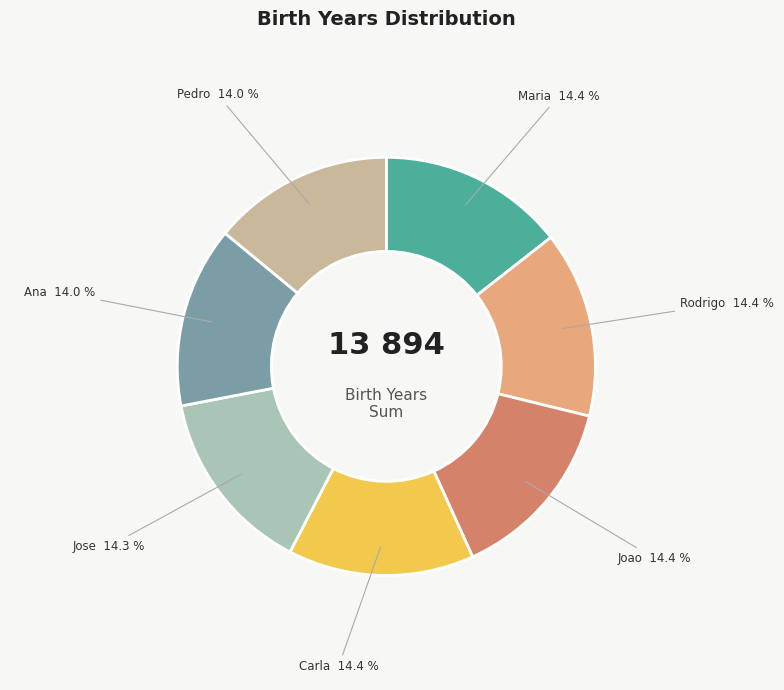

Does any single category account for the majority?

No